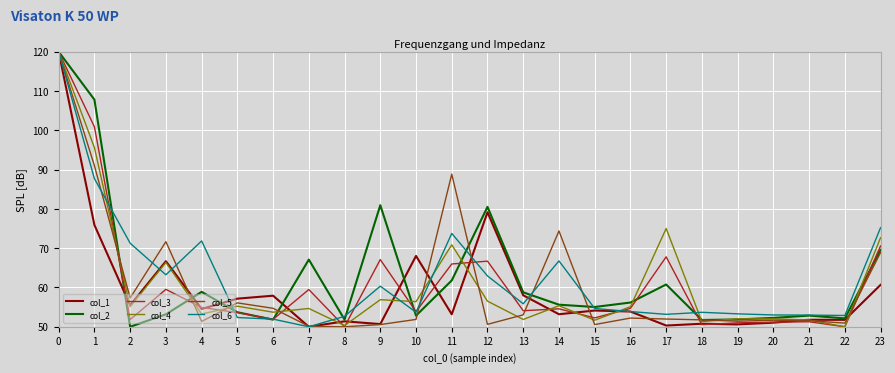

The value of col_3 at 13 is 86.7. True or false?

False